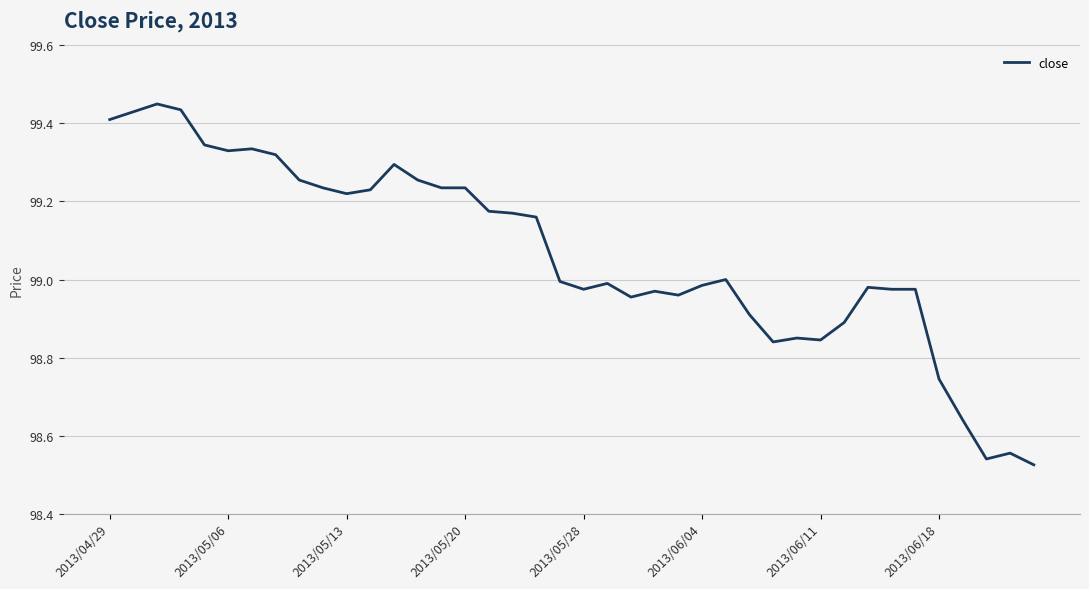

What is the average value?

99.1